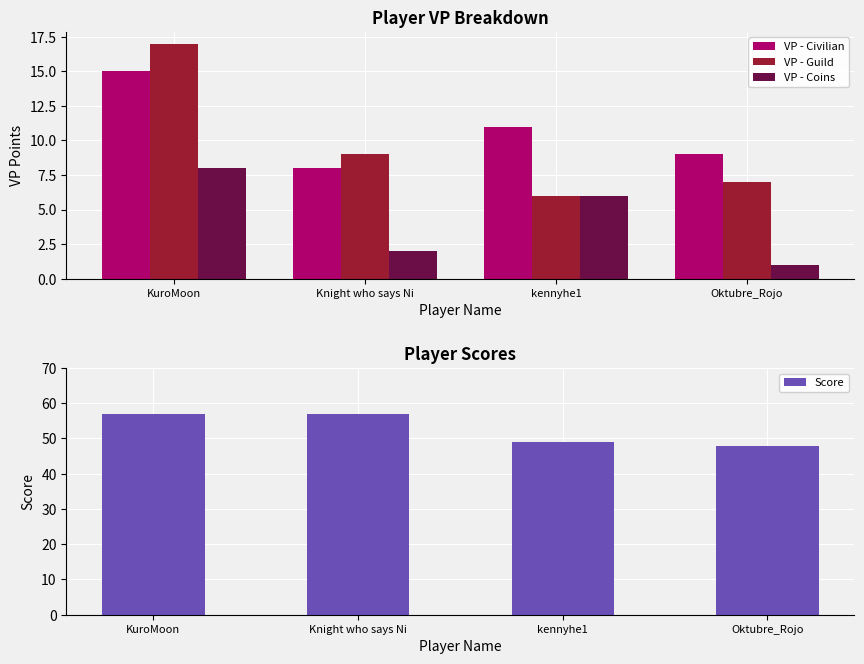

Rank the series by their maximum value, from highest to lowest.

Score, VP - Guild, VP - Civilian, VP - Coins